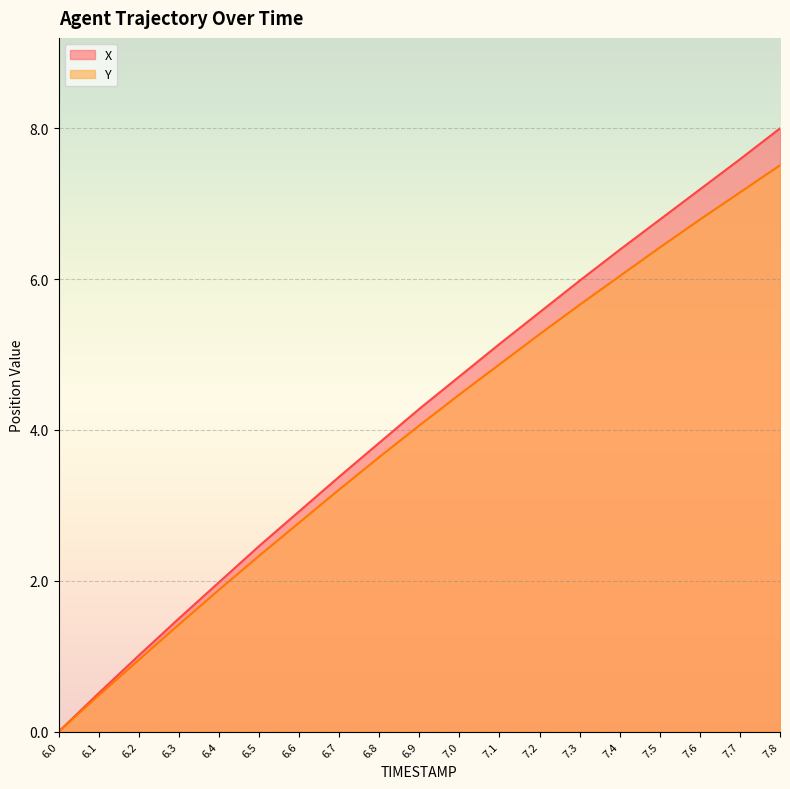

How many lines are shown in the chart?

2